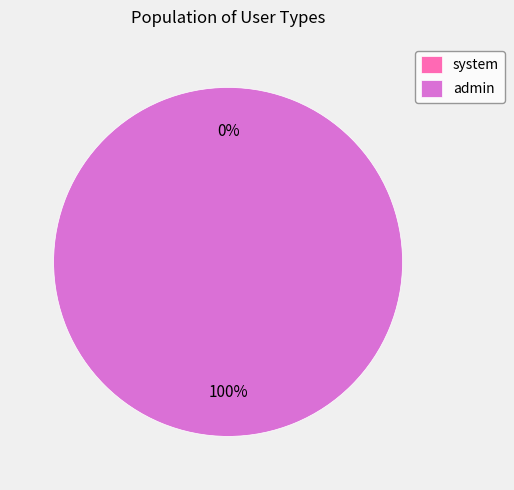

What percentage is the admin slice, to the nearest percent?

100%